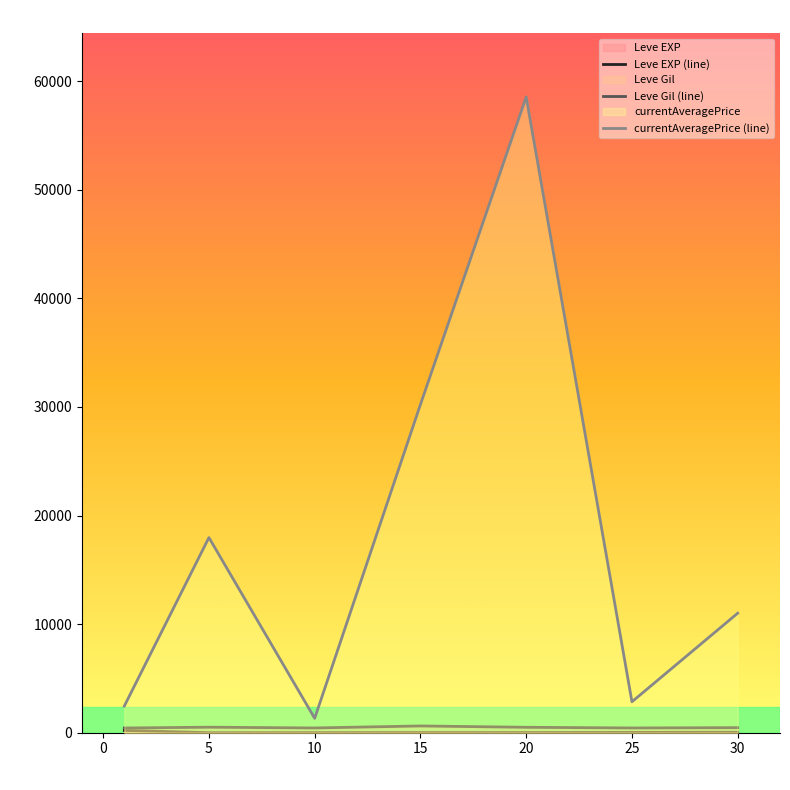

At 5, list the series in order from smallest to largest.

Leve EXP (line), Leve Gil (line), currentAveragePrice (line)